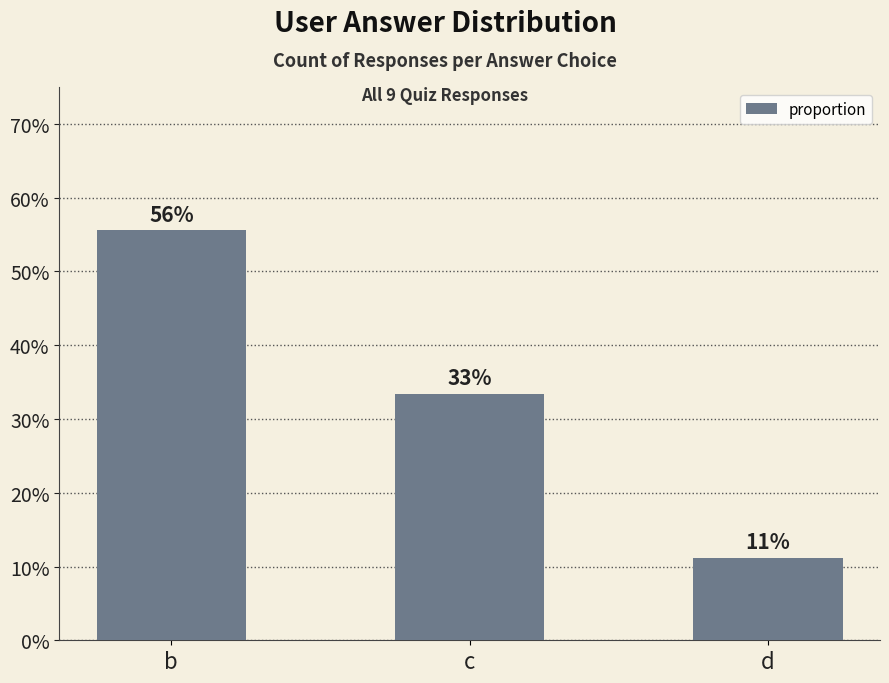

List the labels in order of value, smallest first.

d, c, b